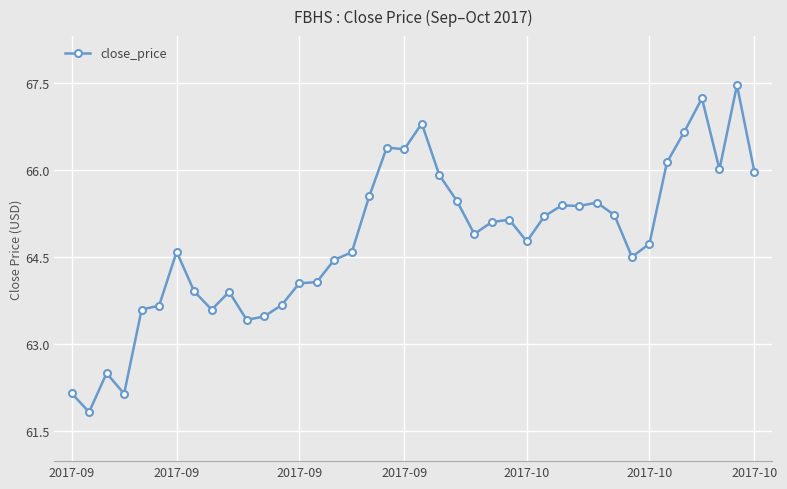

What is the greatest value displayed?

67.5